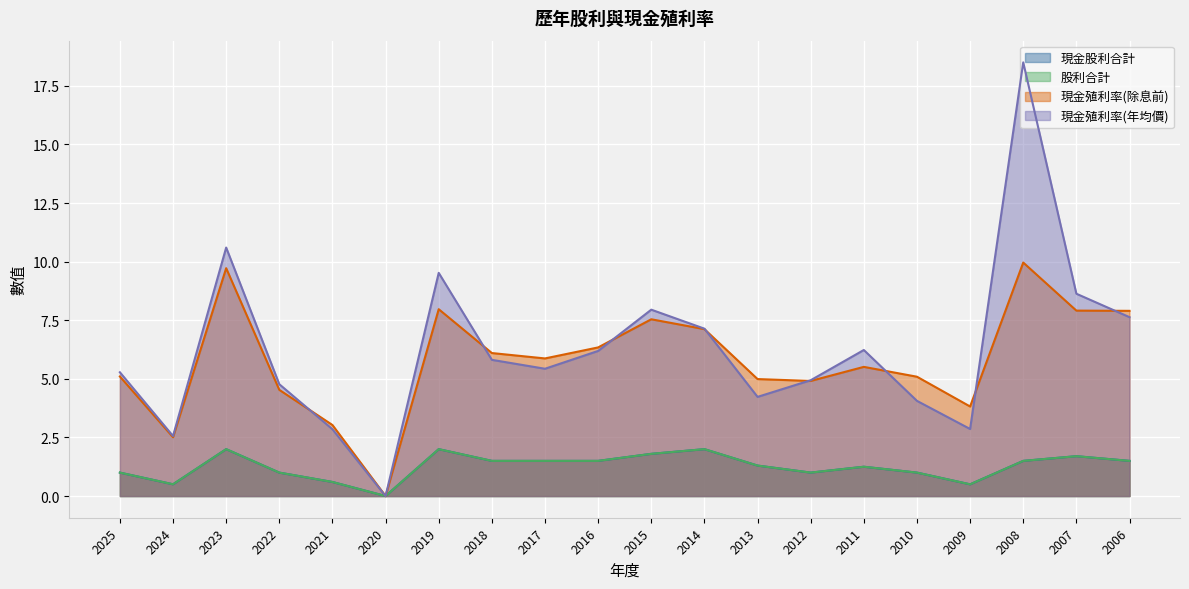

What are all the series names shown in the legend?

現金股利合計, 股利合計, 現金殖利率(除息前), 現金殖利率(年均價)